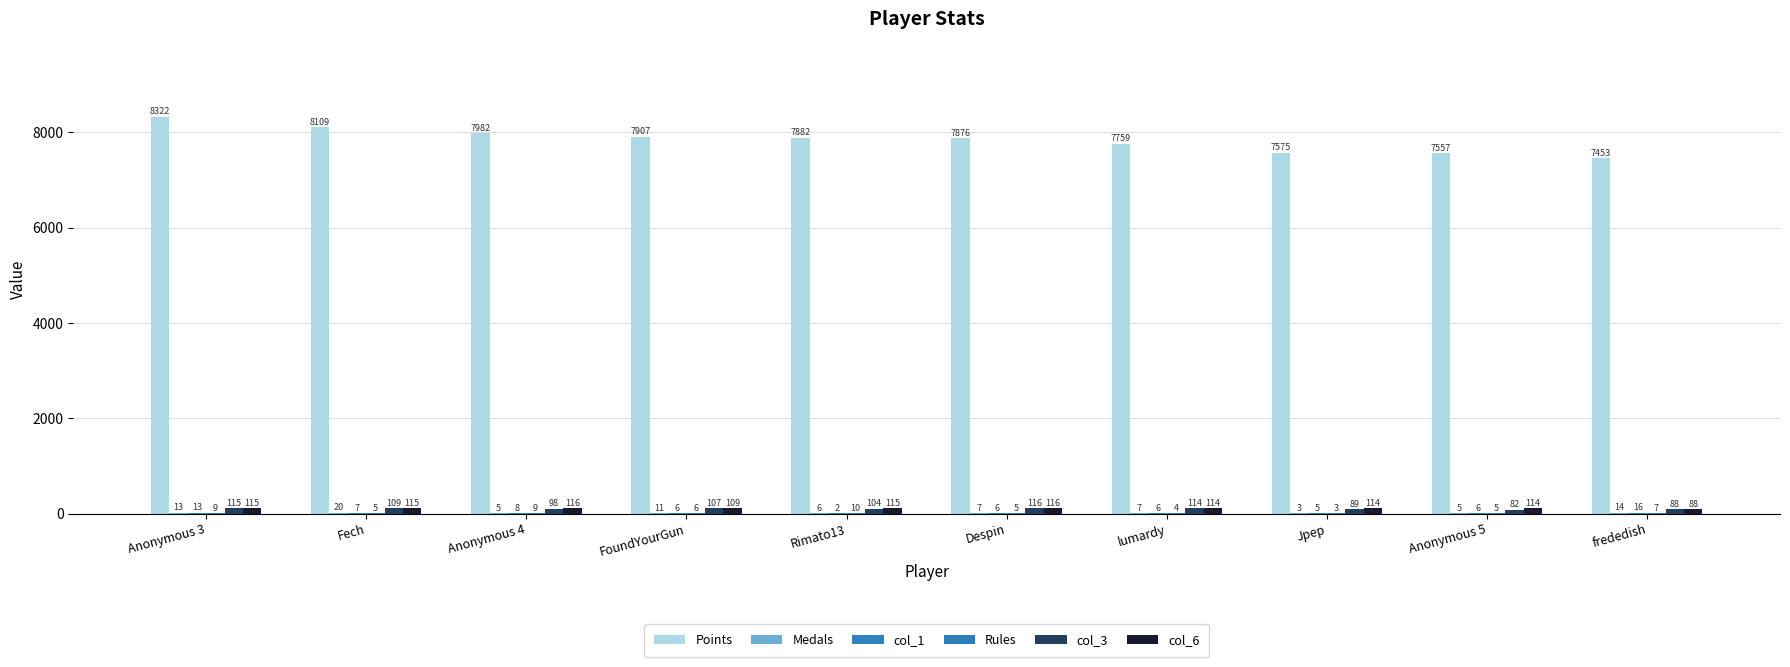

What is the difference between the second highest and minimum values in the col_1 series?

11